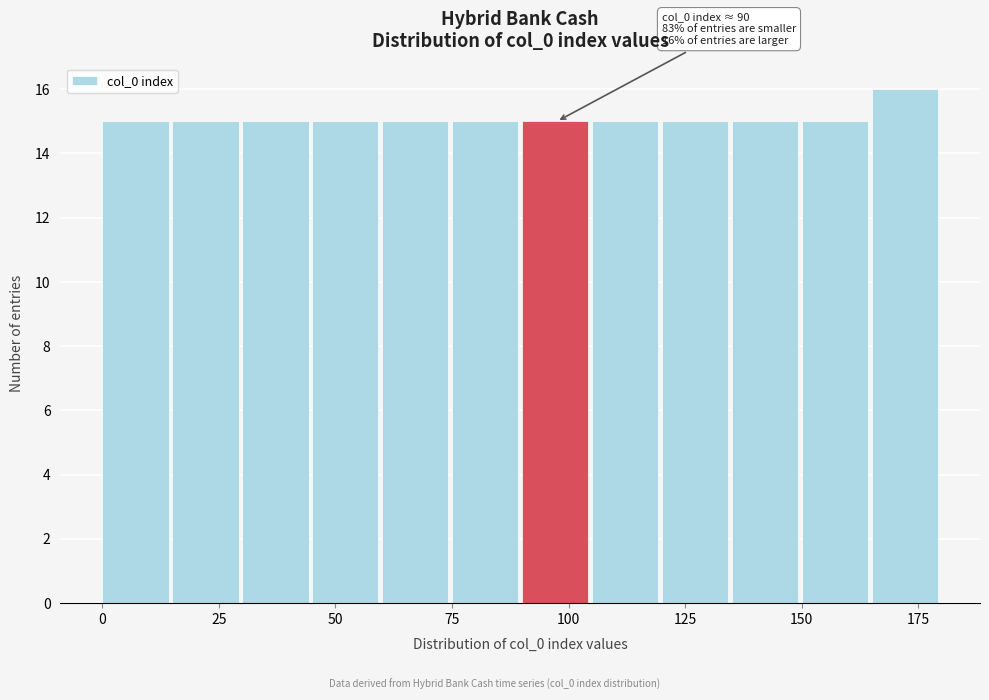

Around what value on the x-axis is the tallest bar? Give the approximate position of its centre, as read against the axis.

170